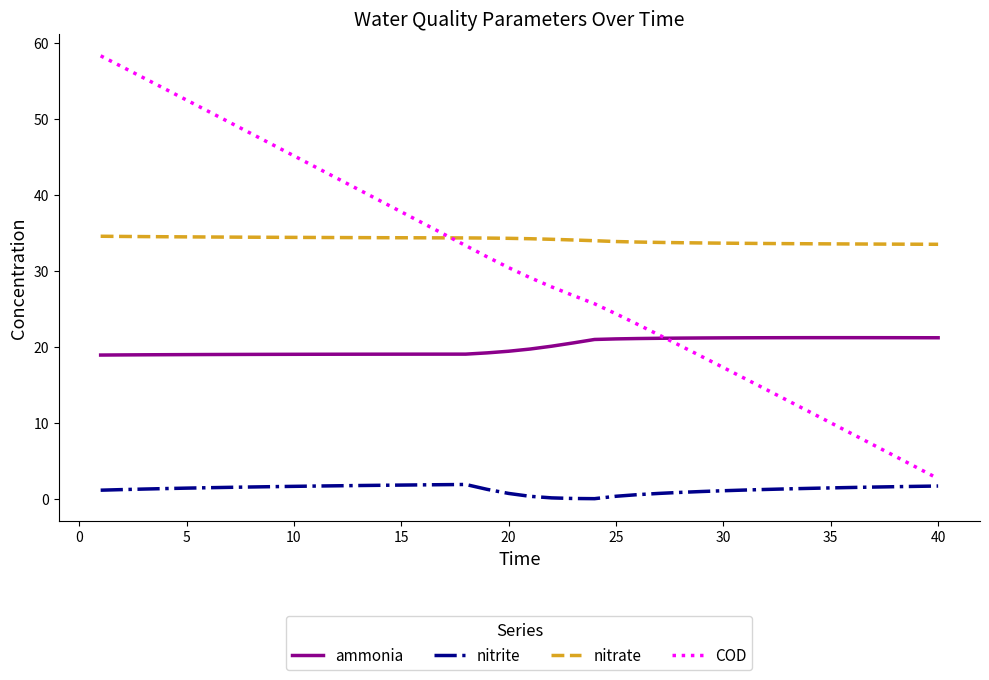

How many categories are shown in the chart?

40